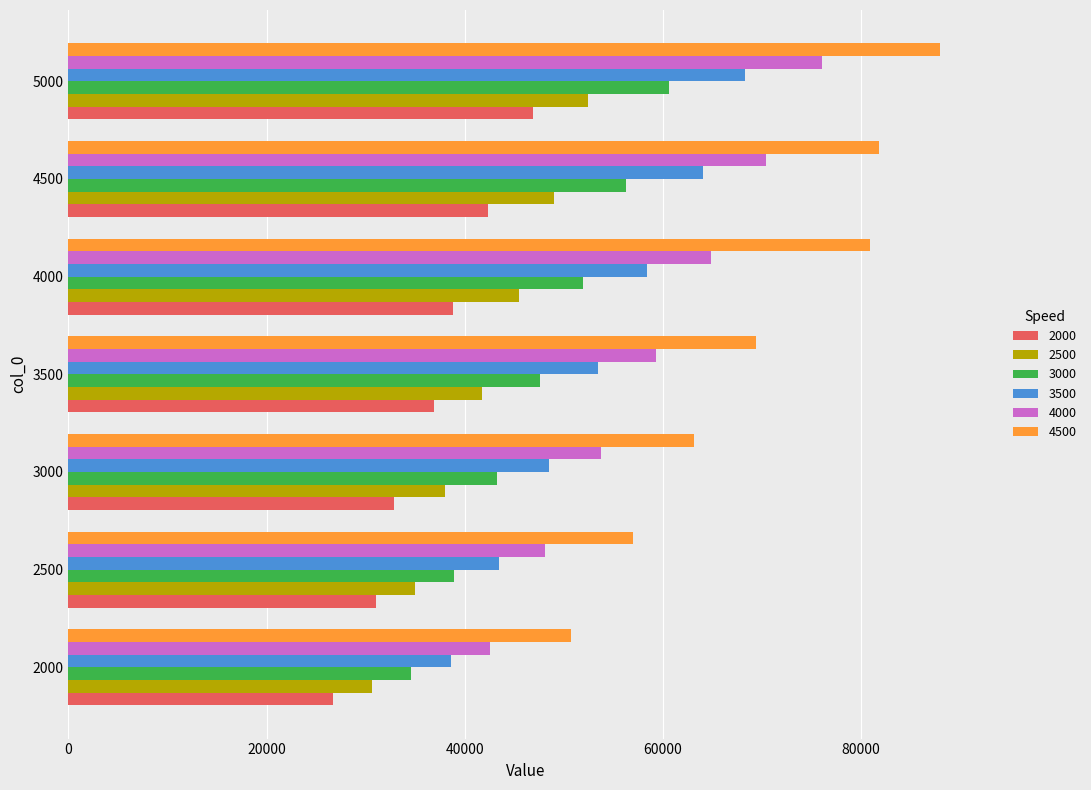

What is the minimum value for 2500?

30642.9